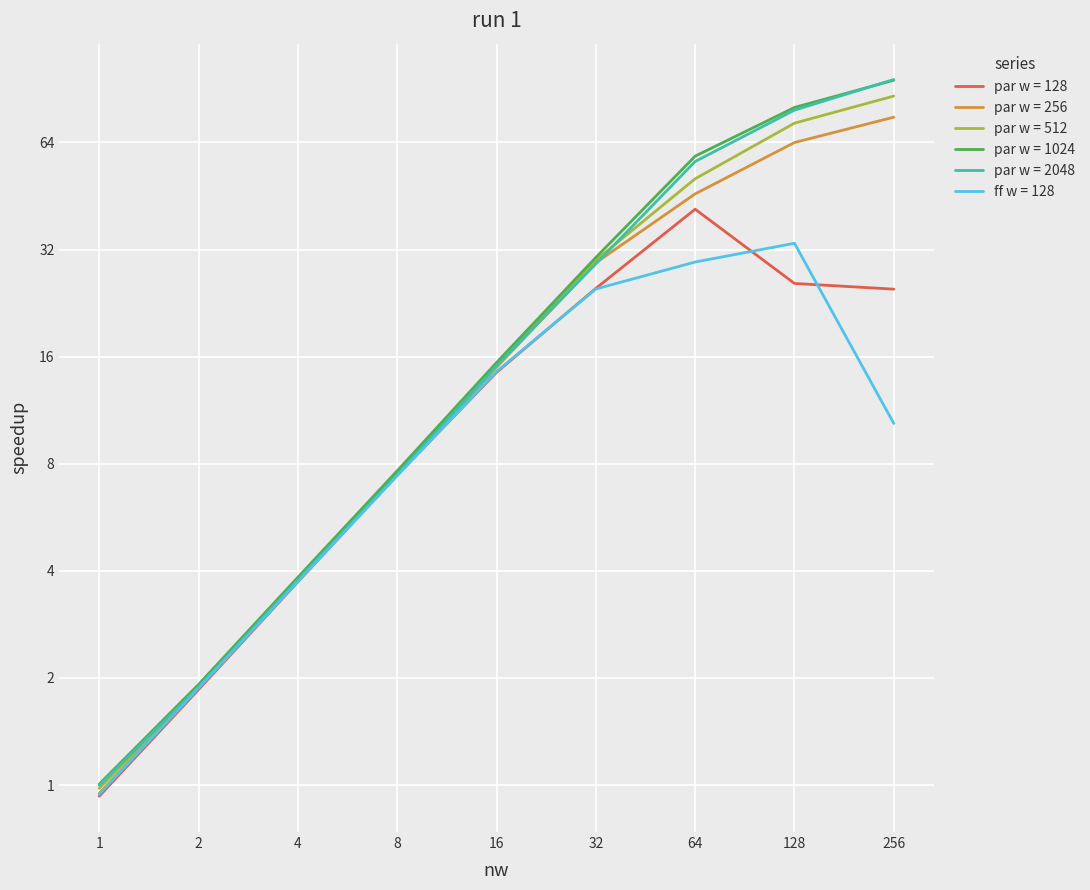

At which category is the sum across all series the highest?

256.0